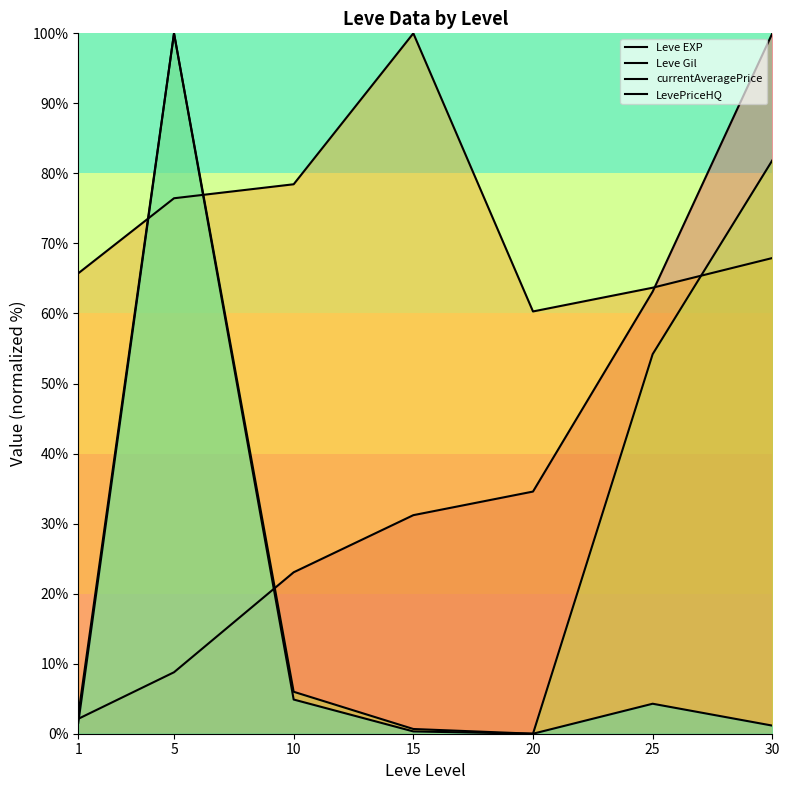

What is the sum of all Leve EXP values?

262.9